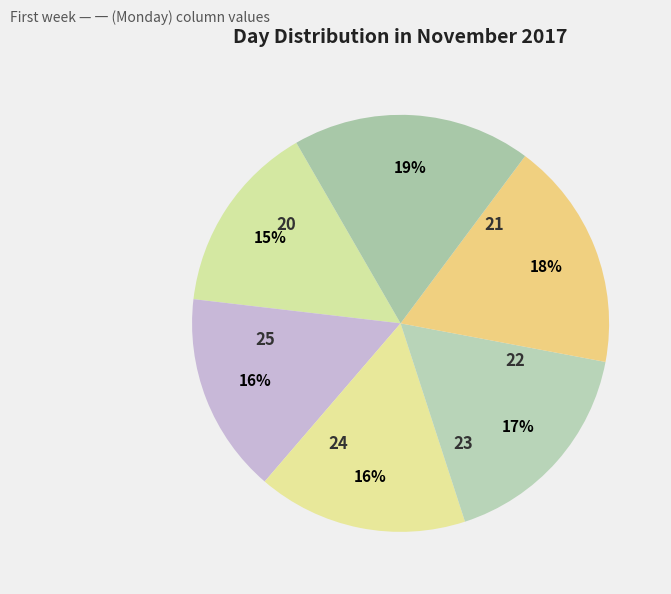

To the nearest percent, what is the combined percentage of 20 and 24?

33%